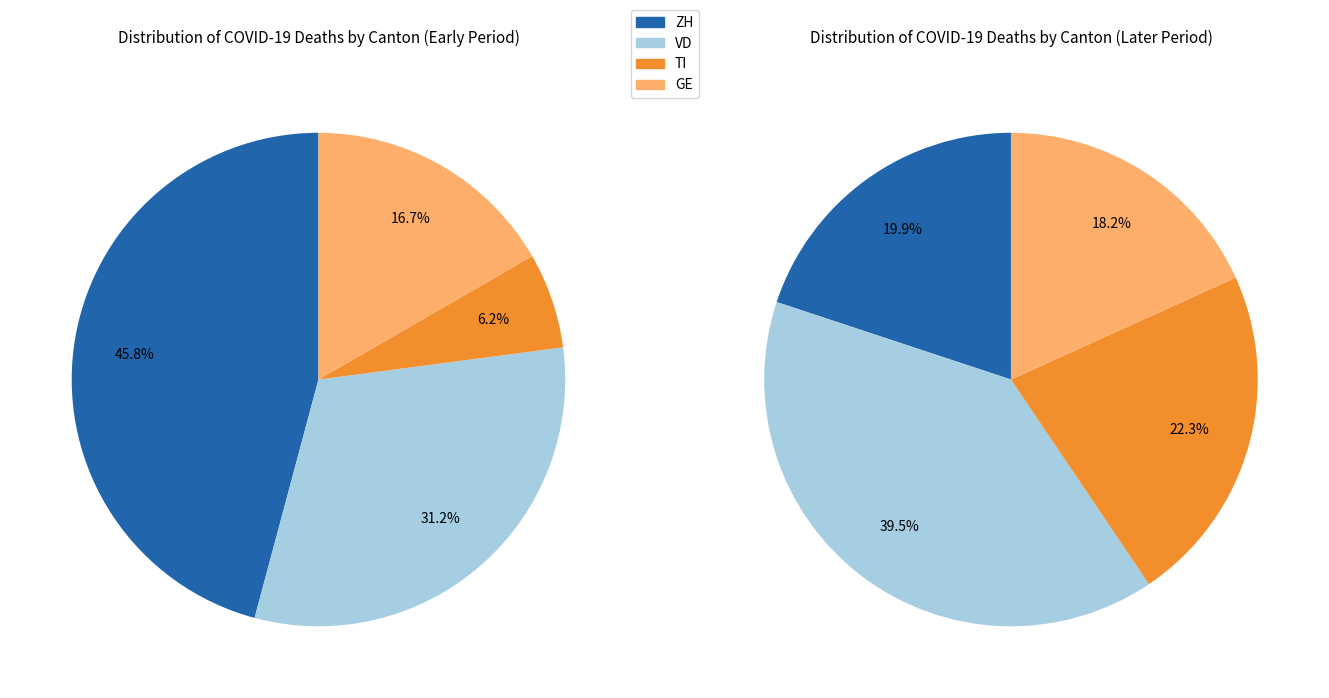

Is 18 the majority of the pie?

No